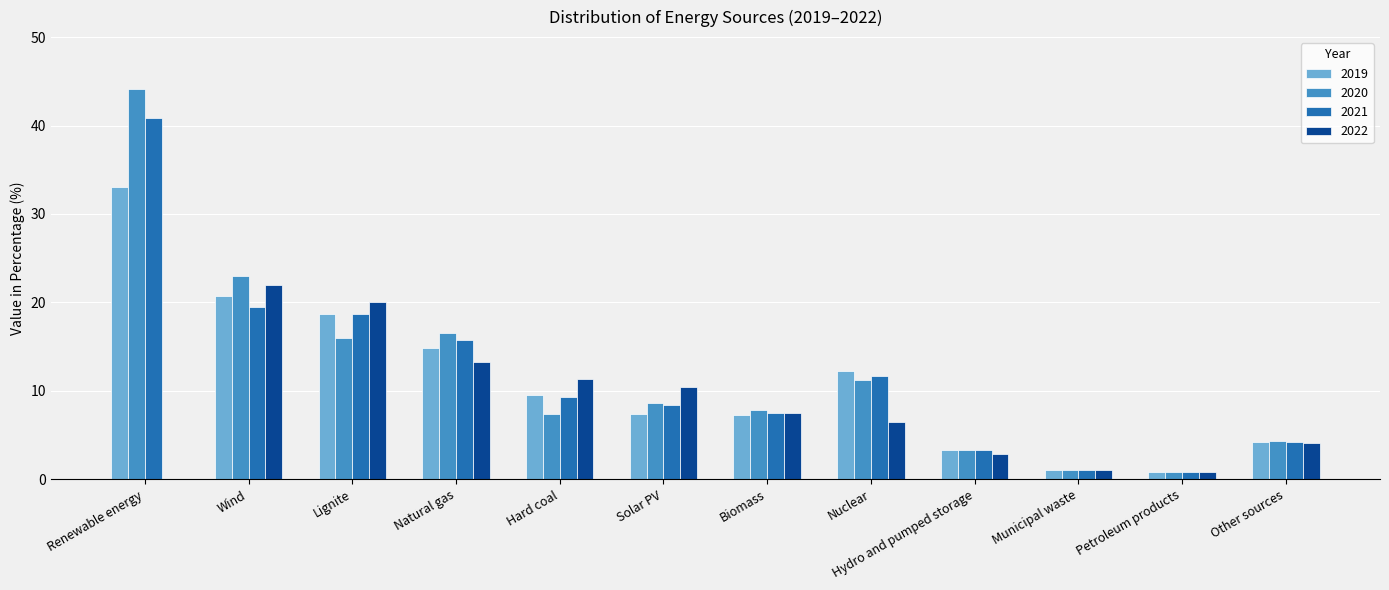

Between Nuclear and Hydro and pumped storage, which series saw the biggest shift?

2019